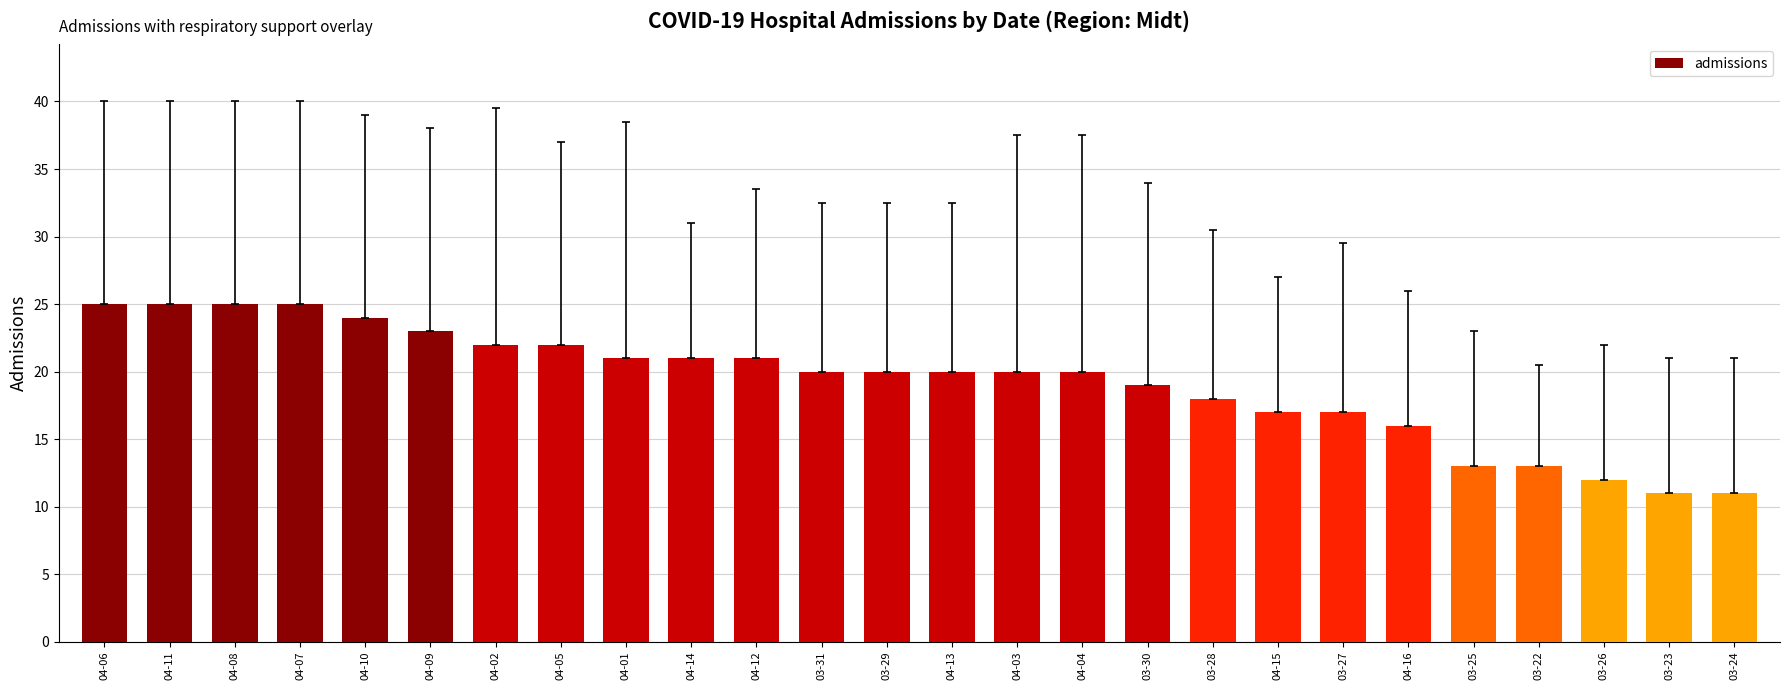

The value at 04-06 is 35. True or false?

False